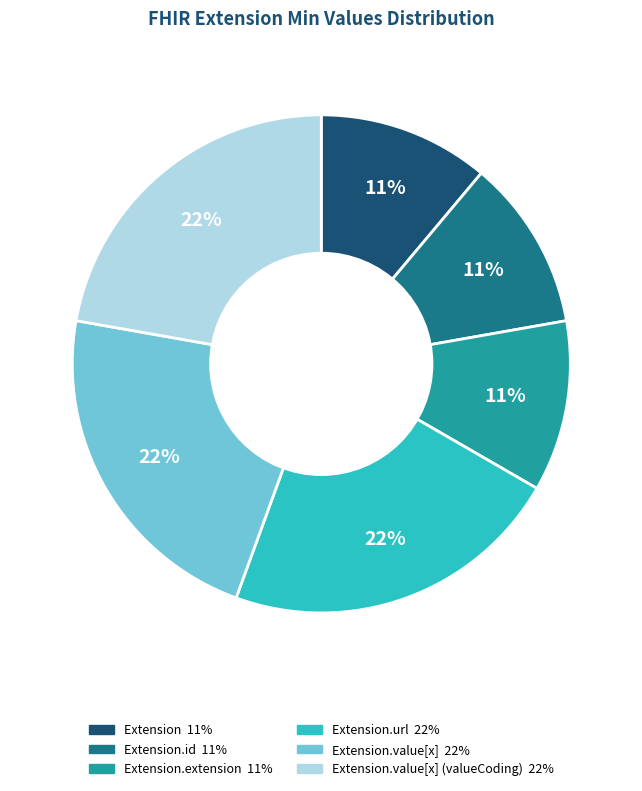

To the nearest percent, what is the average slice percentage?

17%